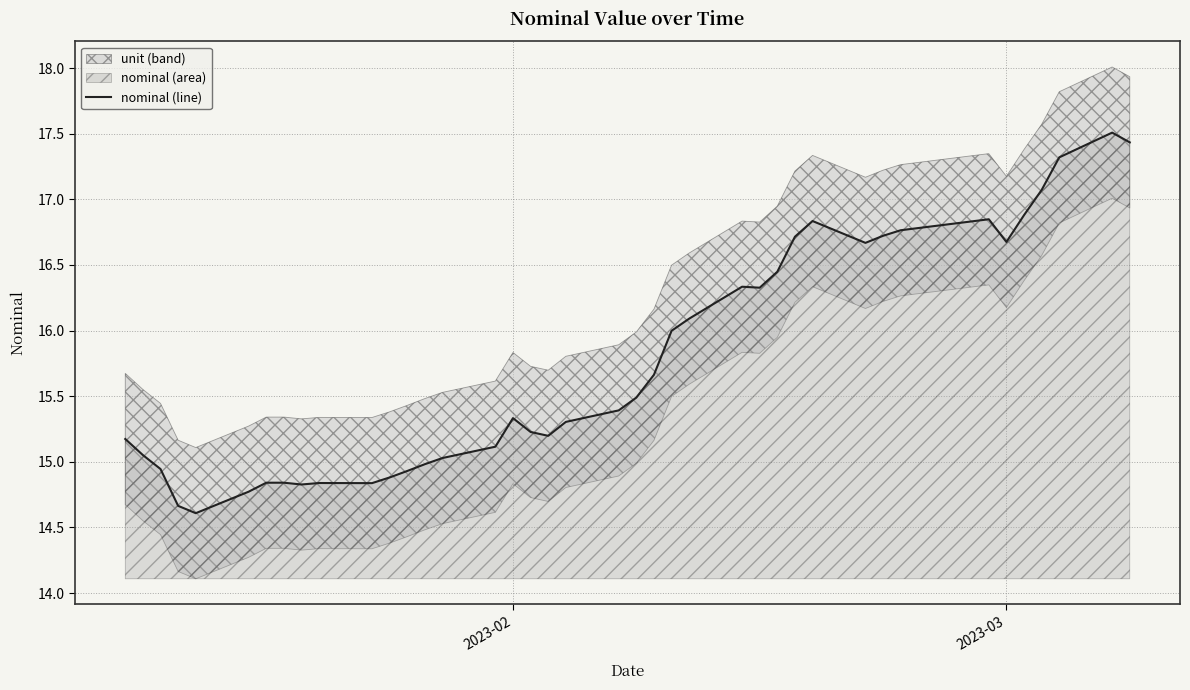

What is the sum of all values?

630.6